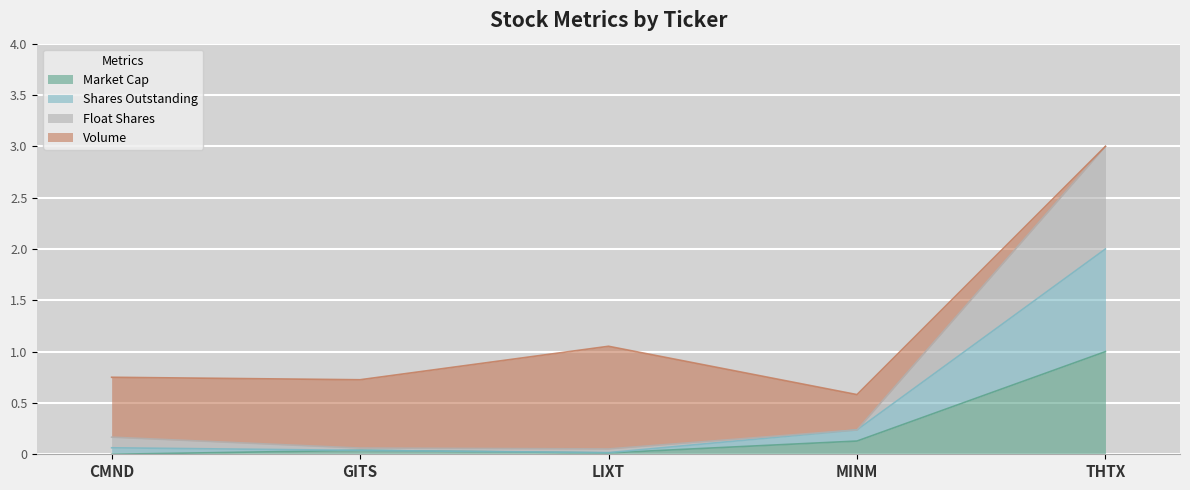

What is the sum of the Shares Outstanding values at CMND and THTX?

2.1